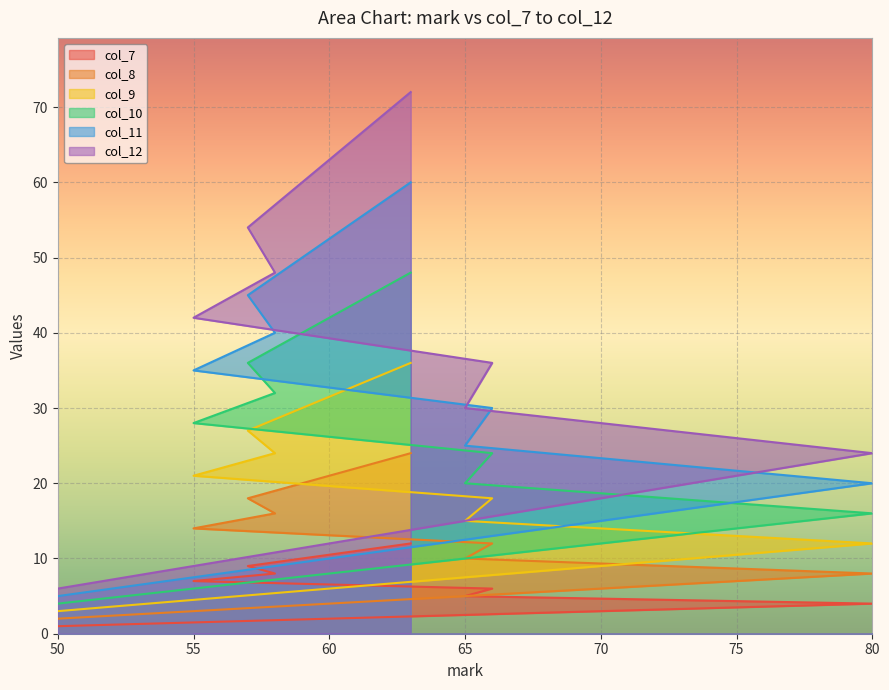

At which label does col_7 reach its minimum?

50